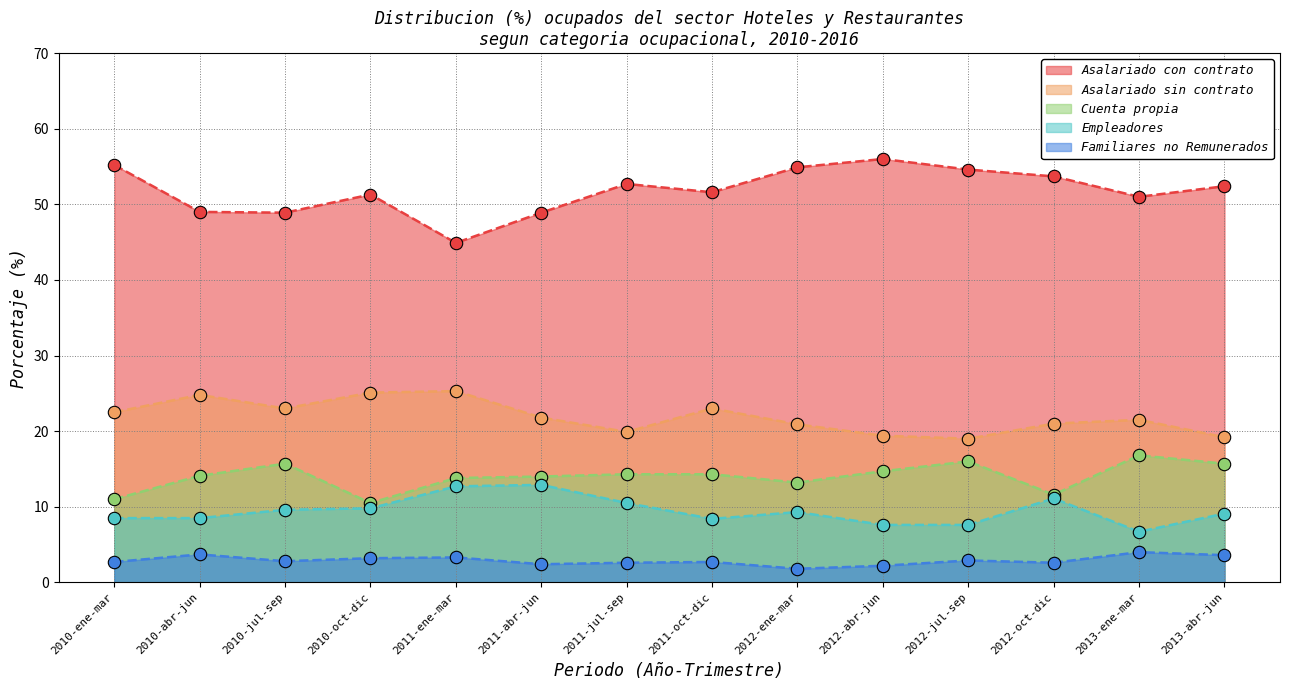

Which series has the largest Y range (max minus min)?

Asalariado con contrato